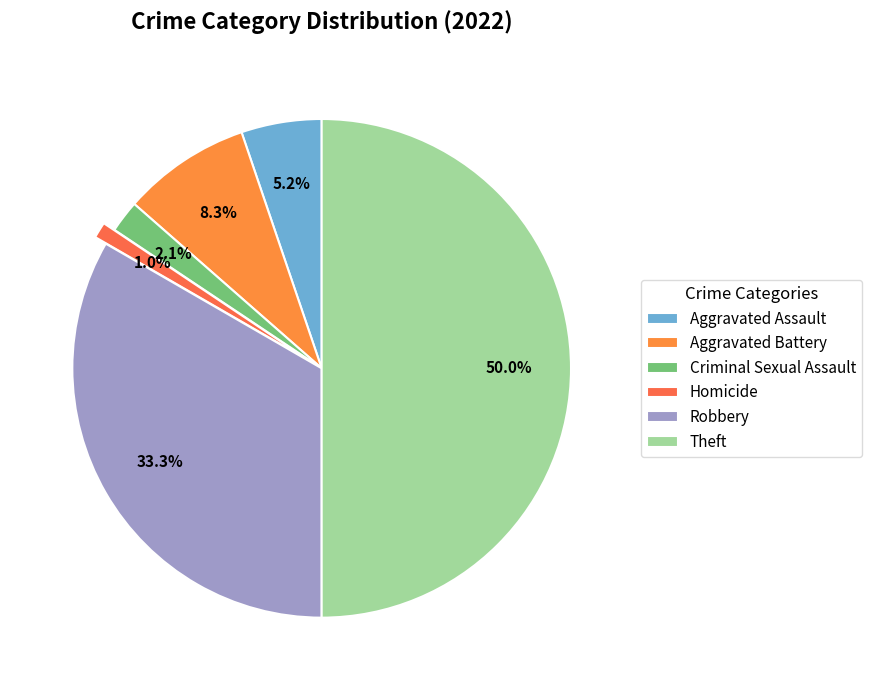

What is the largest slice in the pie chart?

Theft